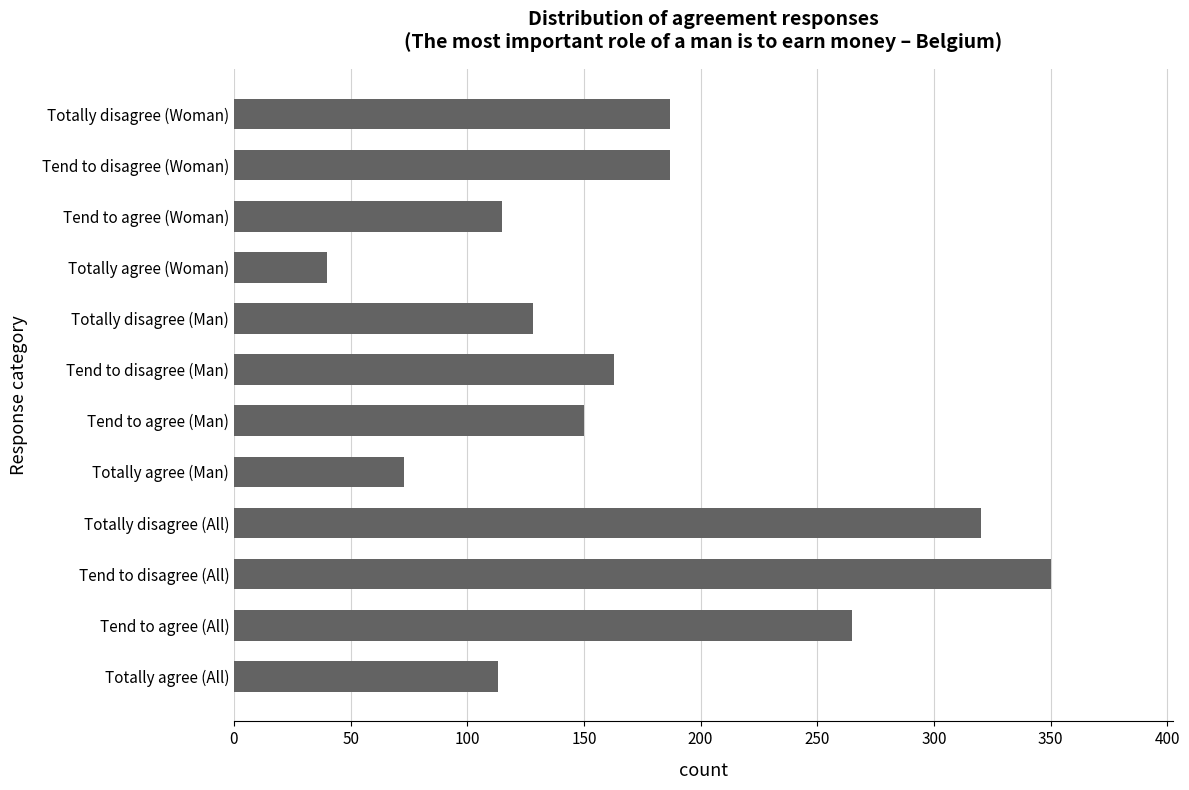

Is it true that the value at Tend to agree (All) is 265?

True